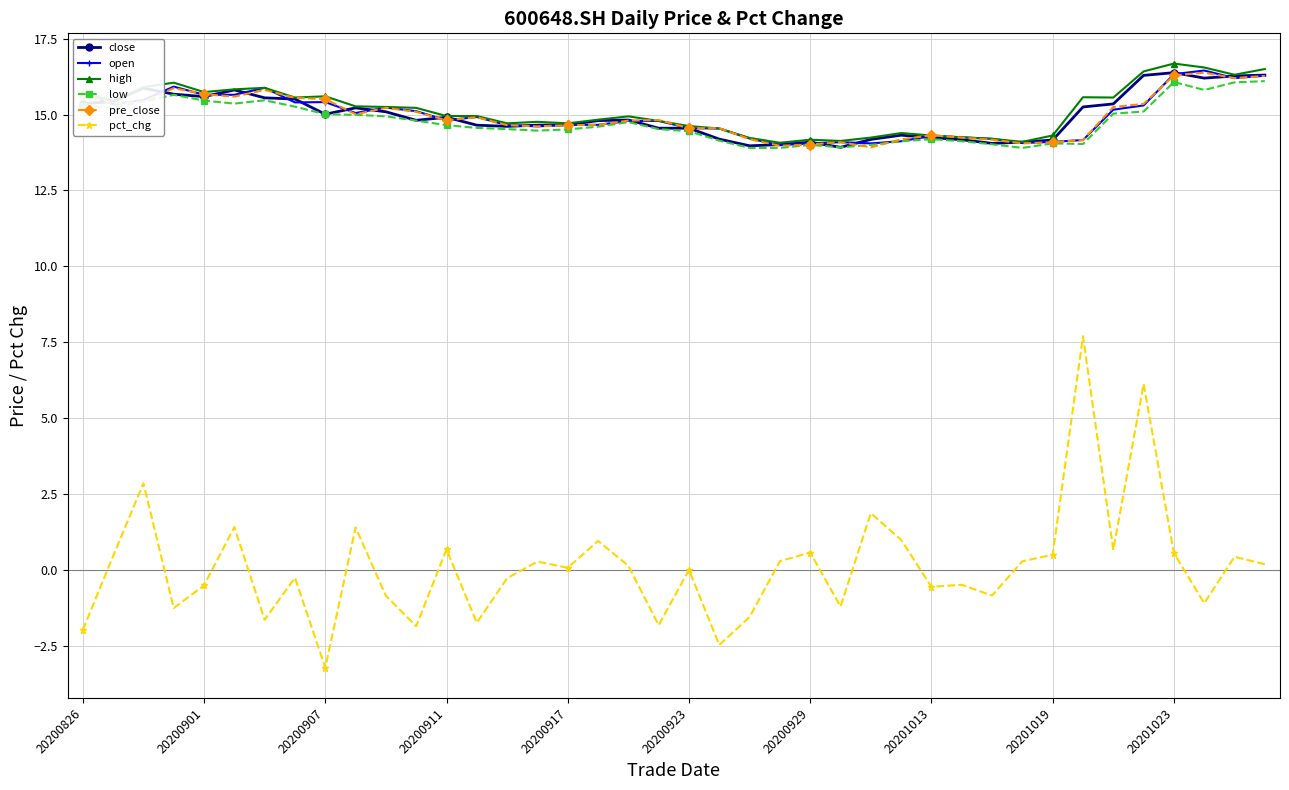

What is the smallest value displayed?

-3.2